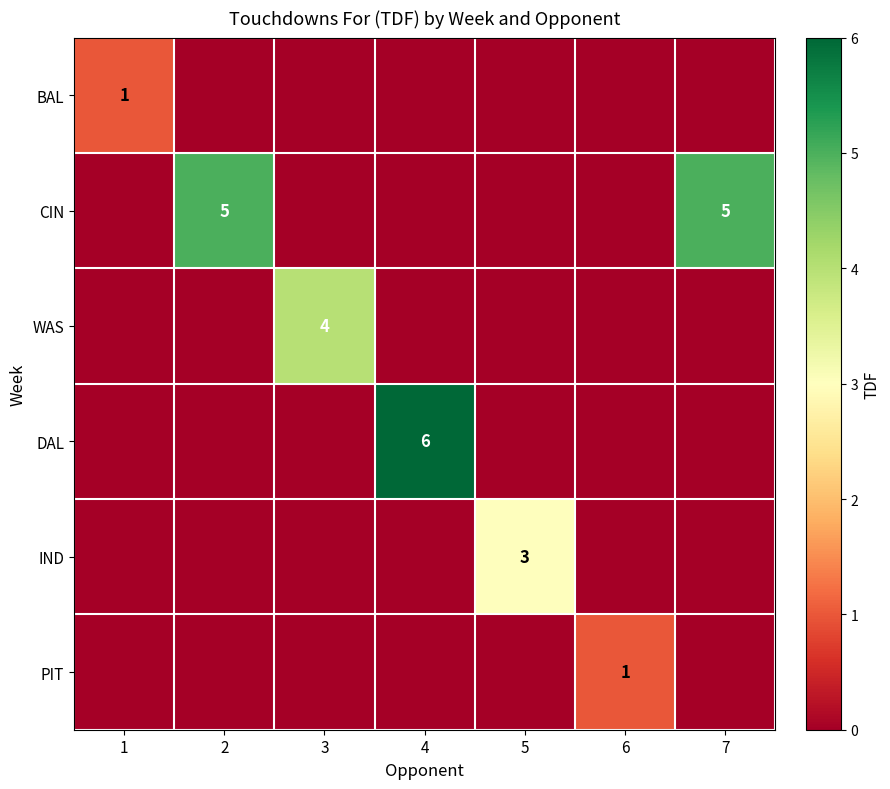

How many series are shown in this chart?

6